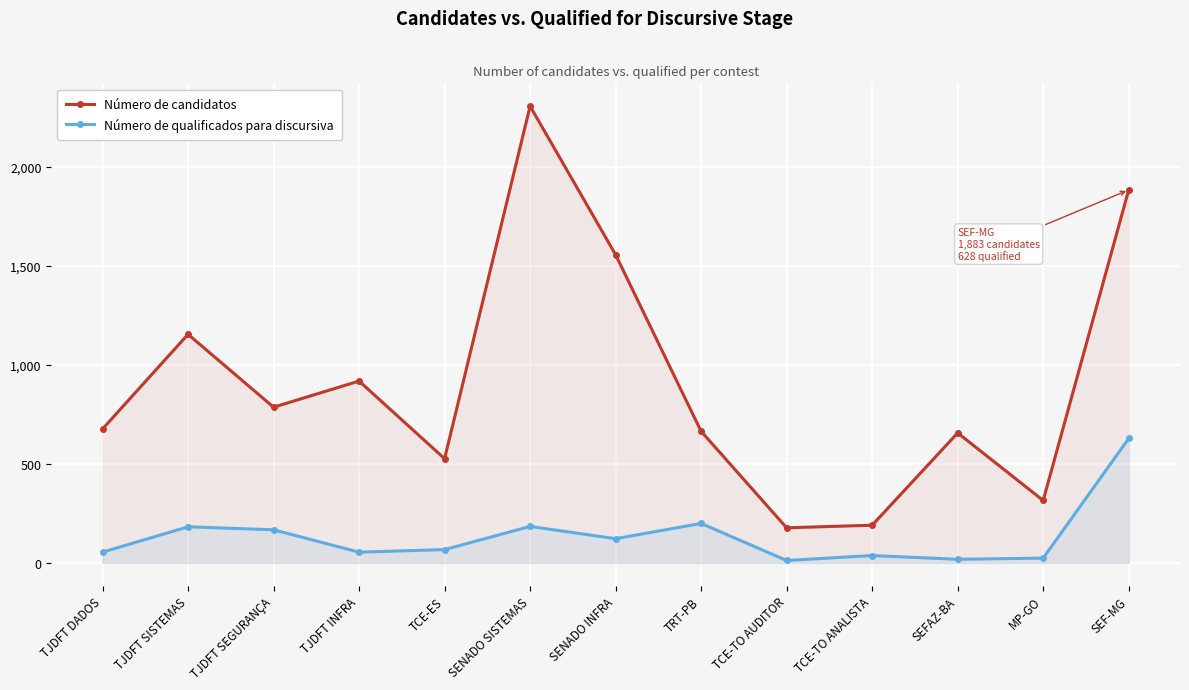

What position from the left is SENADO SISTEMAS?

6